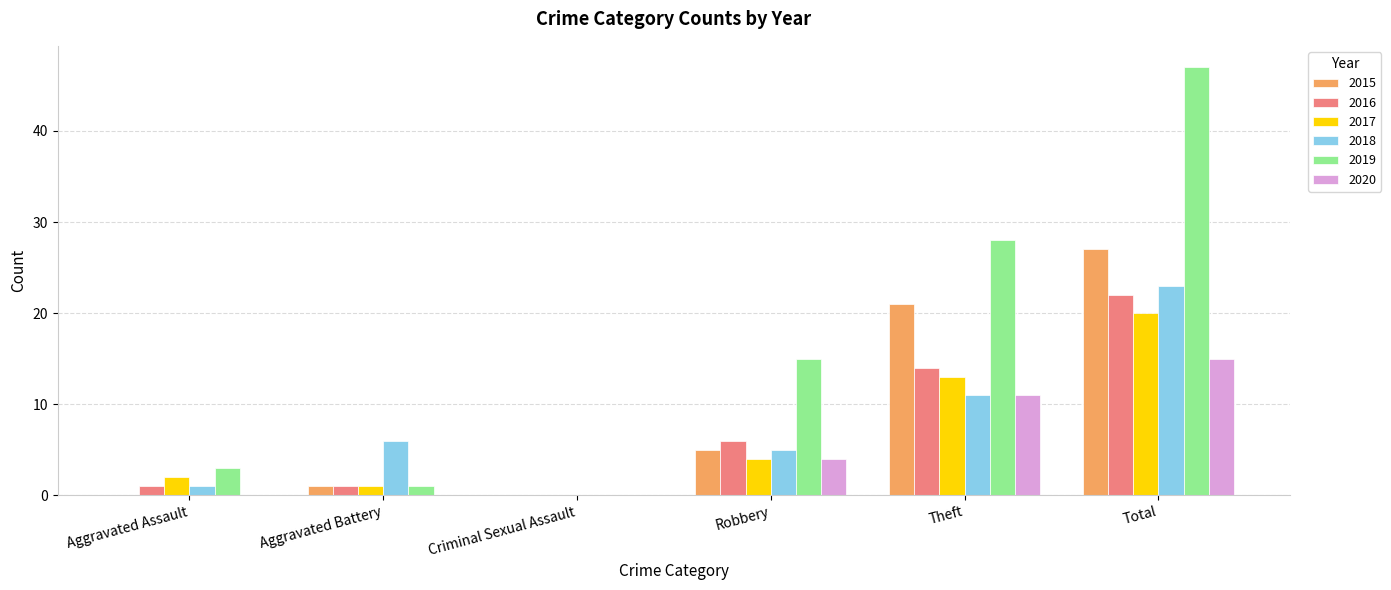

Is the value of 2018 at Aggravated Assault greater than the value of 2015 at Theft?

No